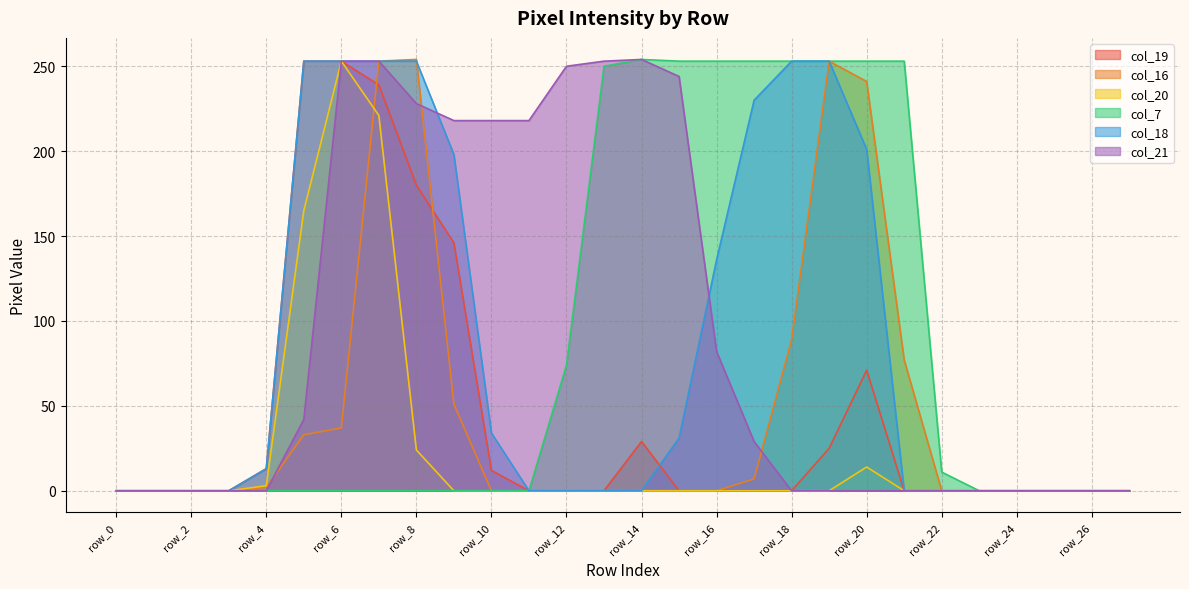

How many lines are shown in the chart?

6